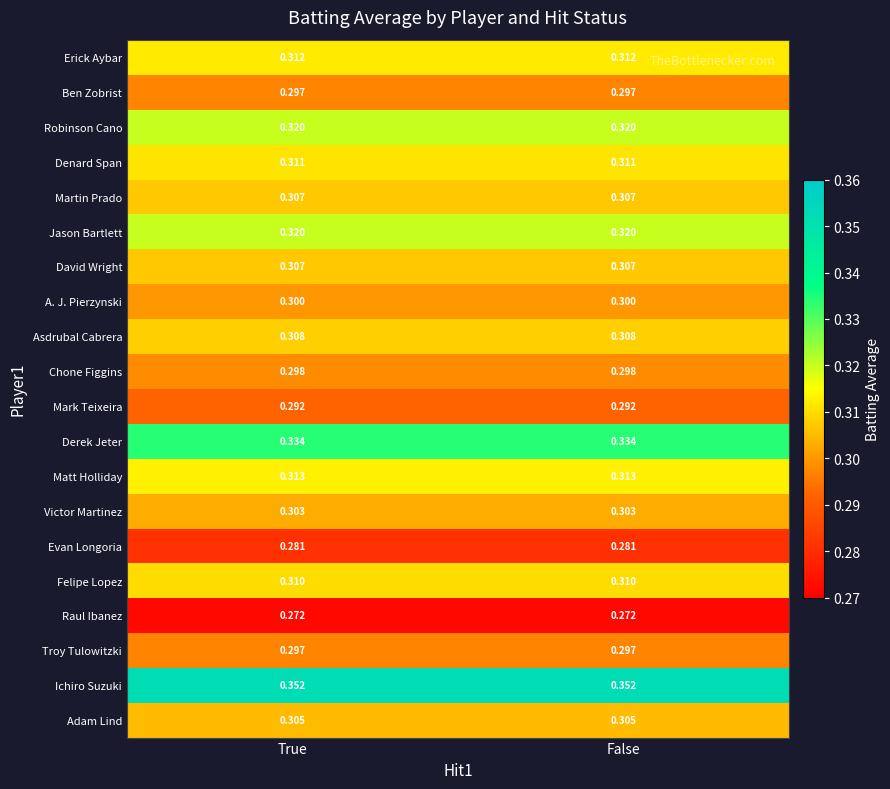

Is the value of Asdrubal Cabrera at False greater than the value of Martin Prado at False?

Yes